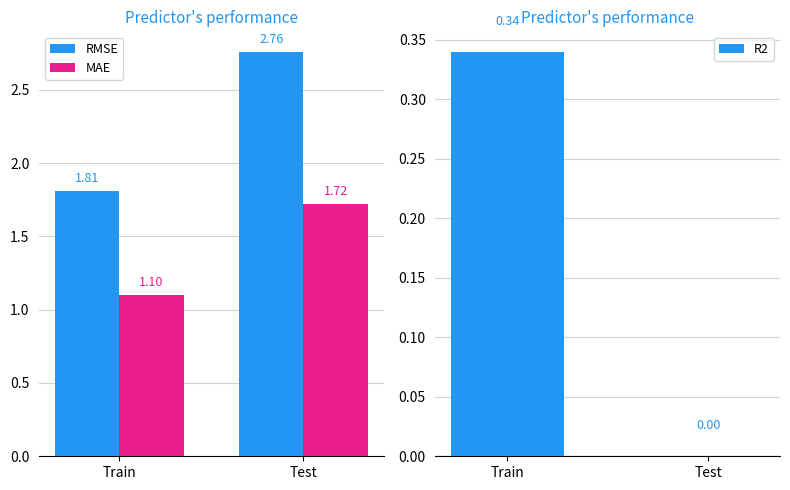

Which label corresponds to the largest value in the chart?

Test